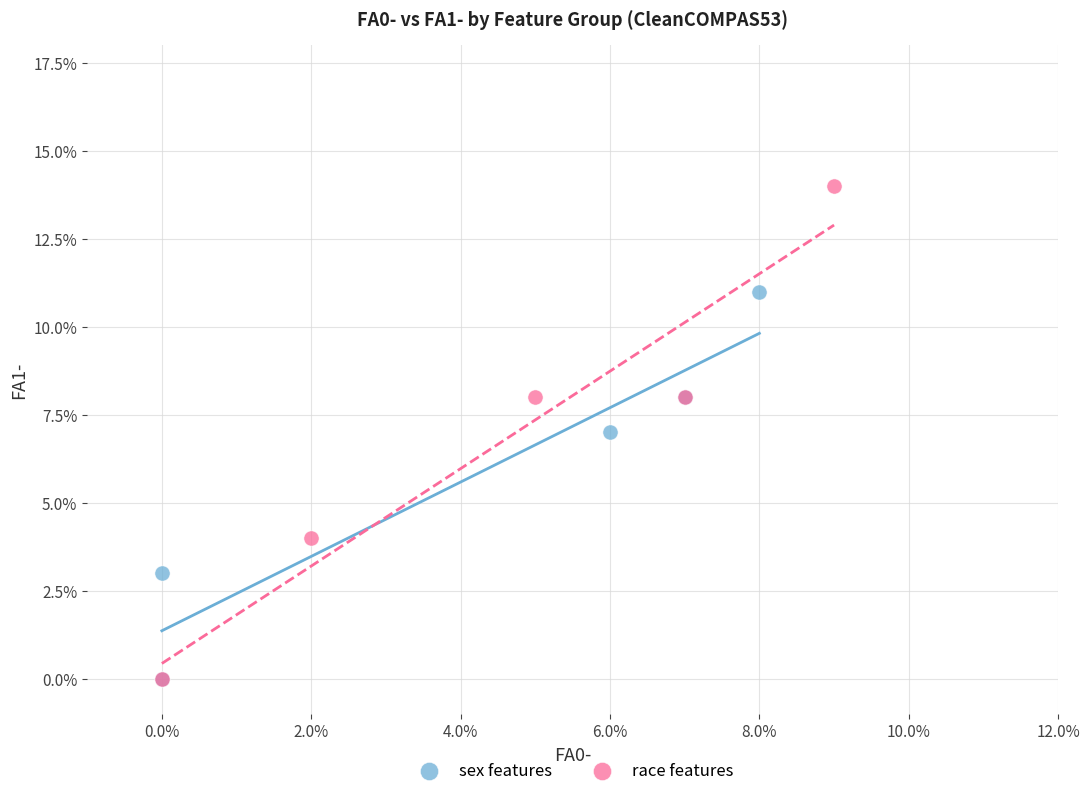

What are all the series names shown in the legend?

sex features, race features